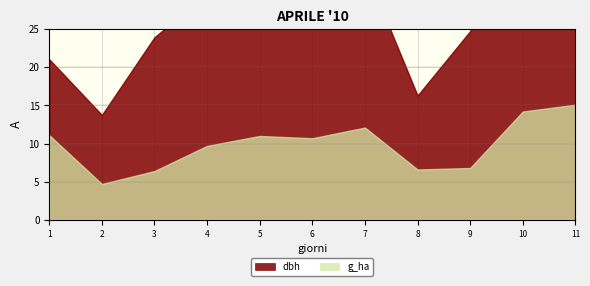

True or false: dbh and g_ha intersect in this chart.

False